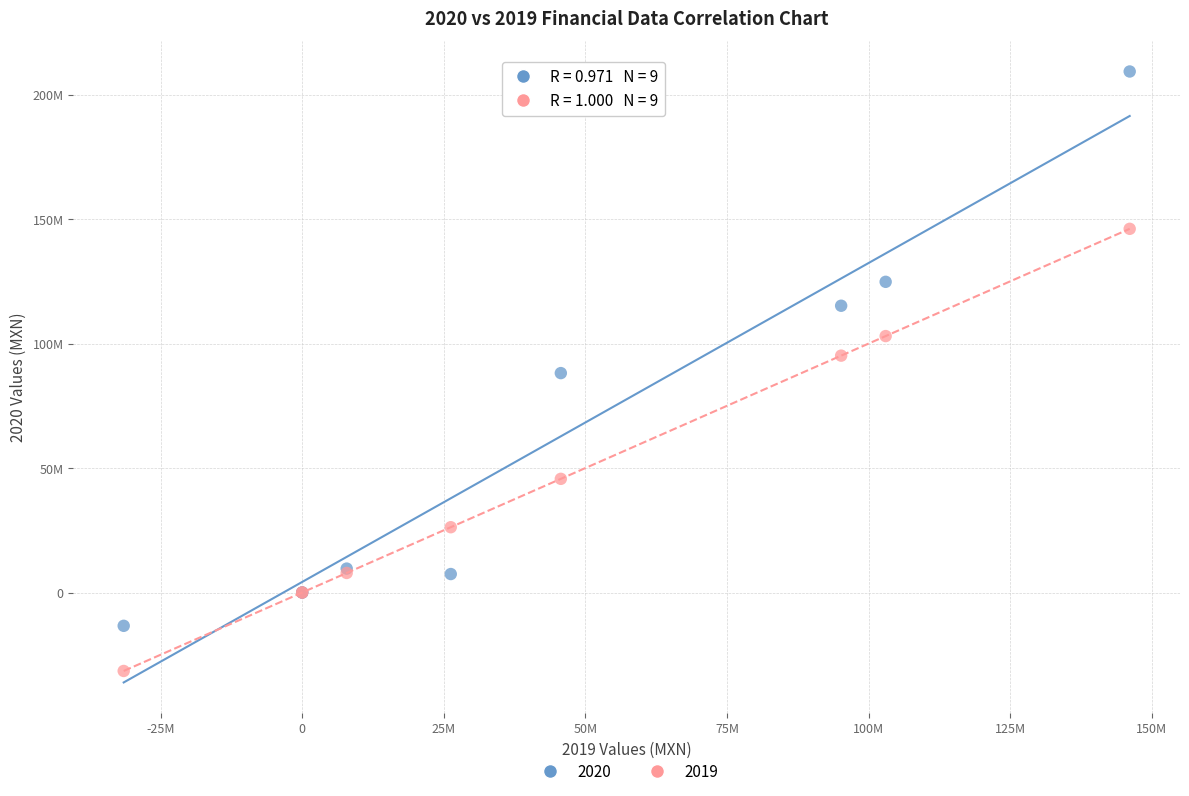

What are all the series names shown in the legend?

2020, 2019